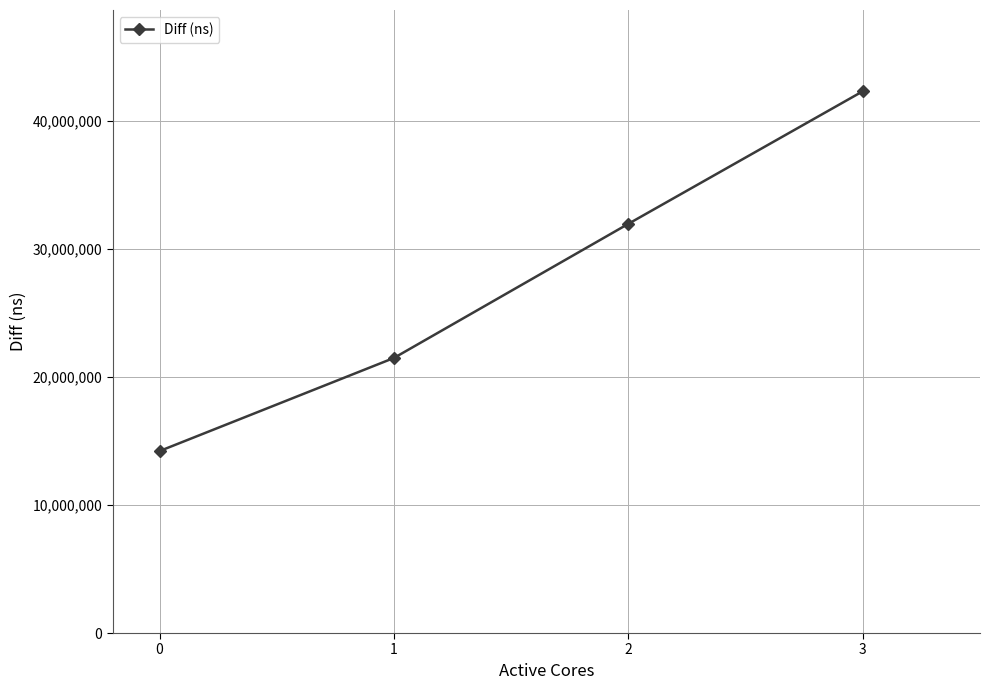

List the labels in order of value, smallest first.

0, 1, 2, 3